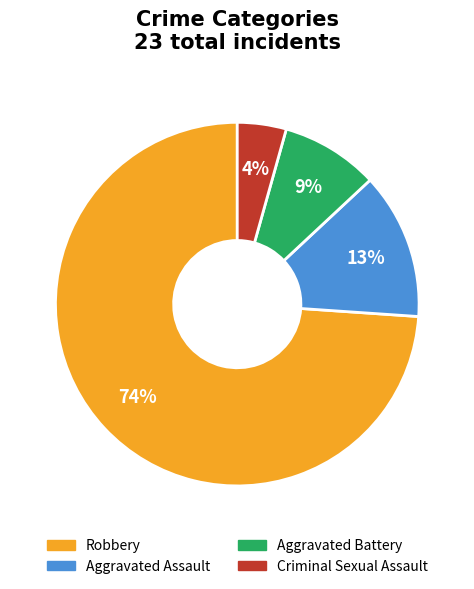

What is the majority slice?

Robbery